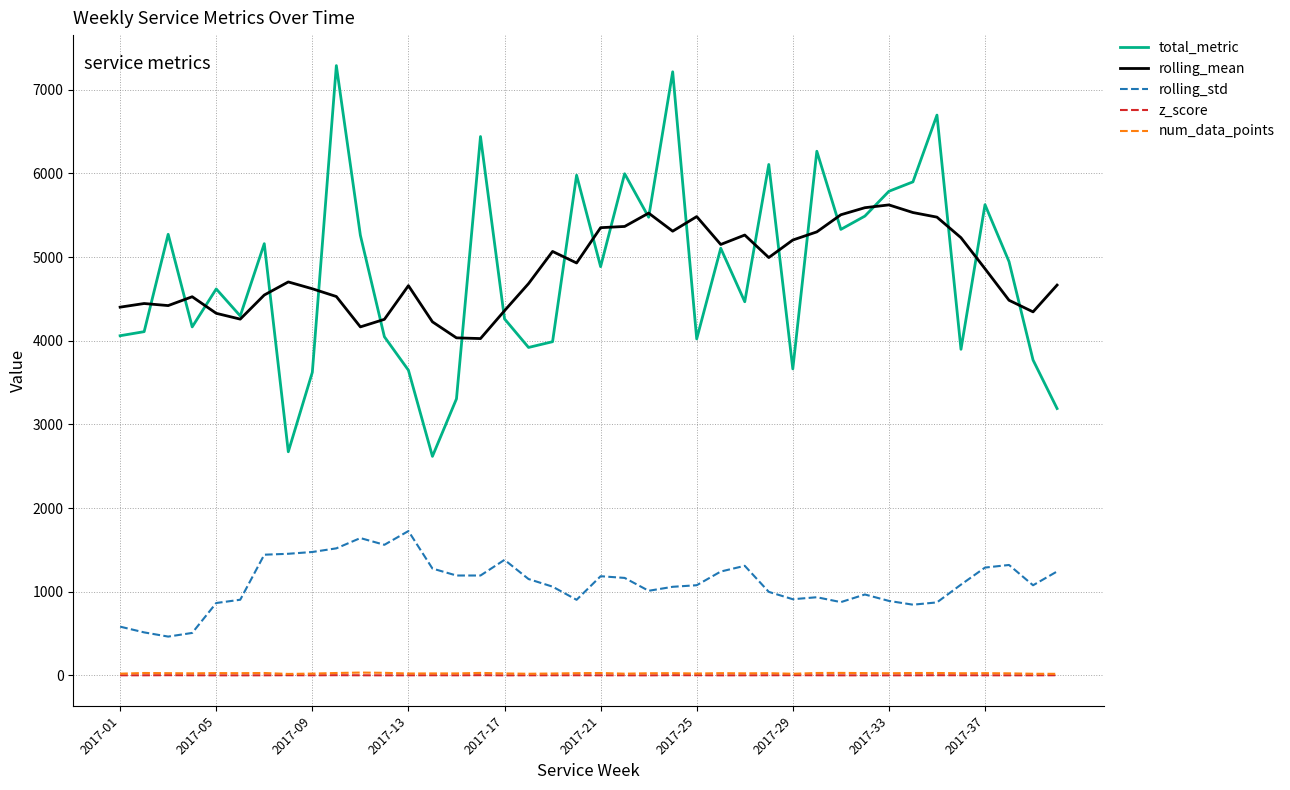

True or false: total_metric and z_score cross at least once.

False